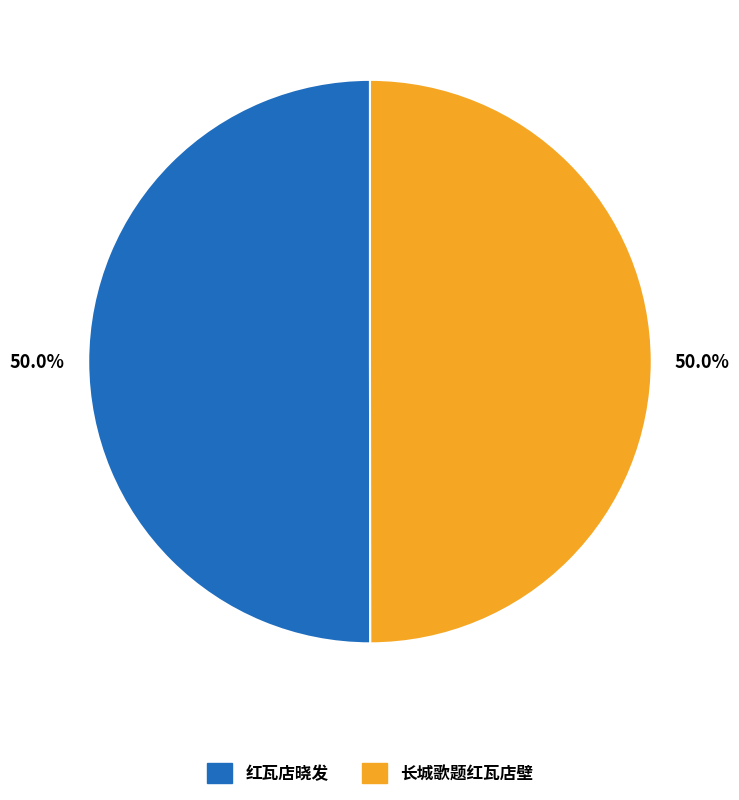

To the nearest percent, what is the combined percentage of 长城歌题红瓦店壁 and 红瓦店晓发?

100%